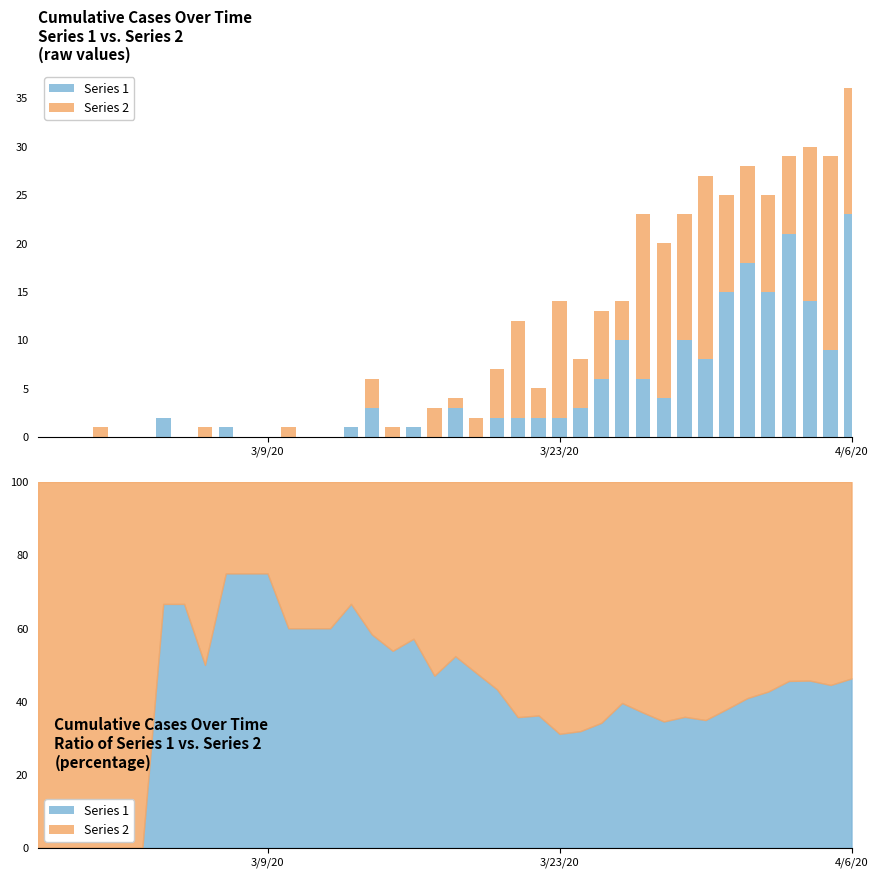

How many series are shown in this chart?

2